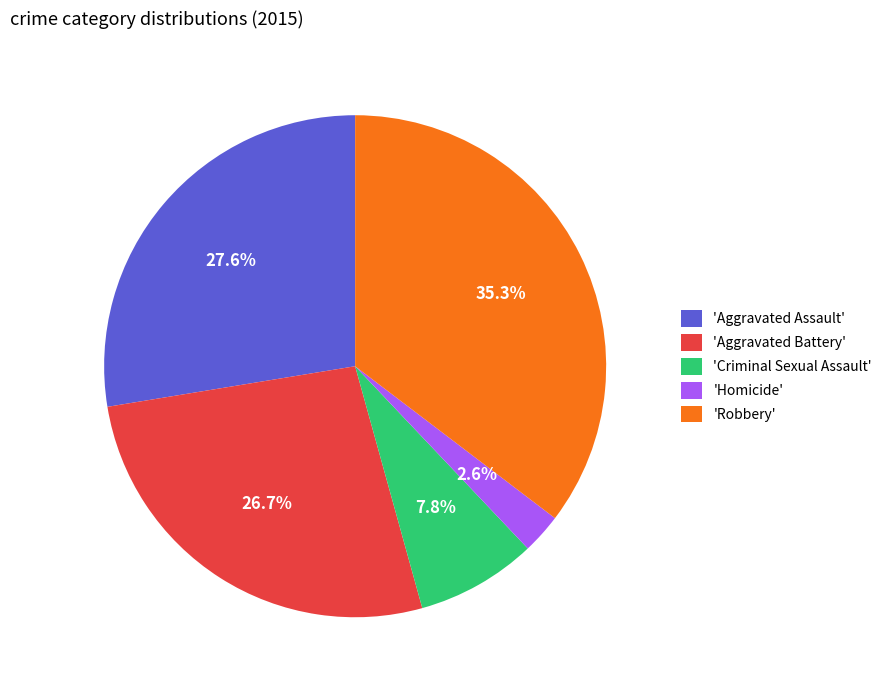

What is the smallest slice in the pie chart?

'Homicide'